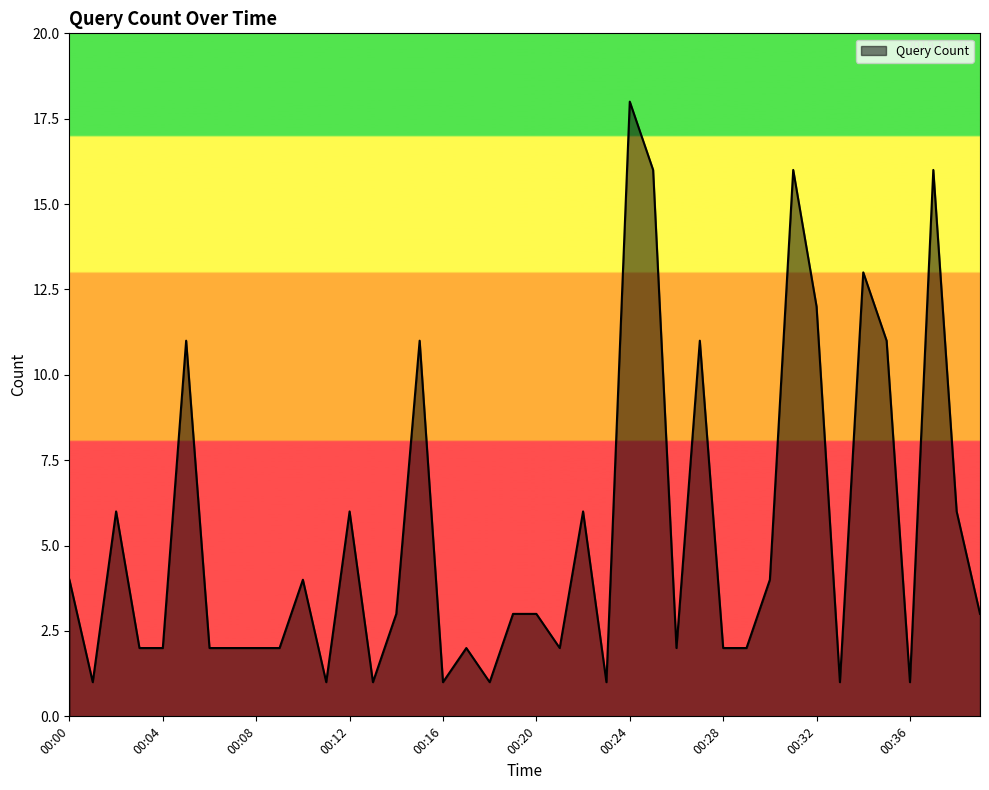

What is the difference between the maximum and minimum values?

17